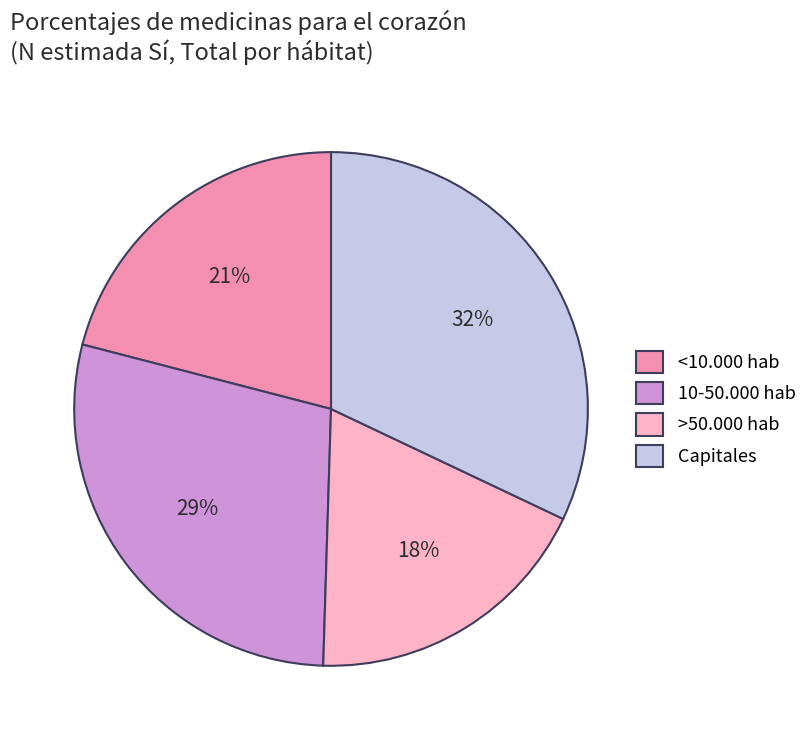

Count the number of slices in the pie.

4